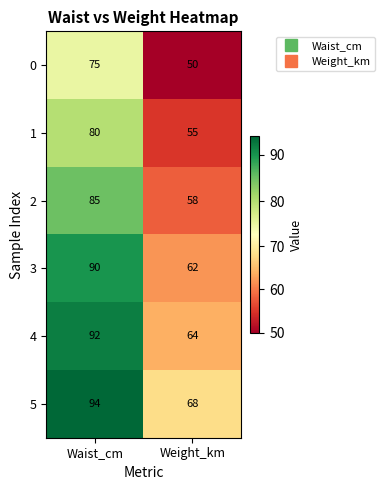

True or false: 4 has a value of 92 at Waist_cm.

True